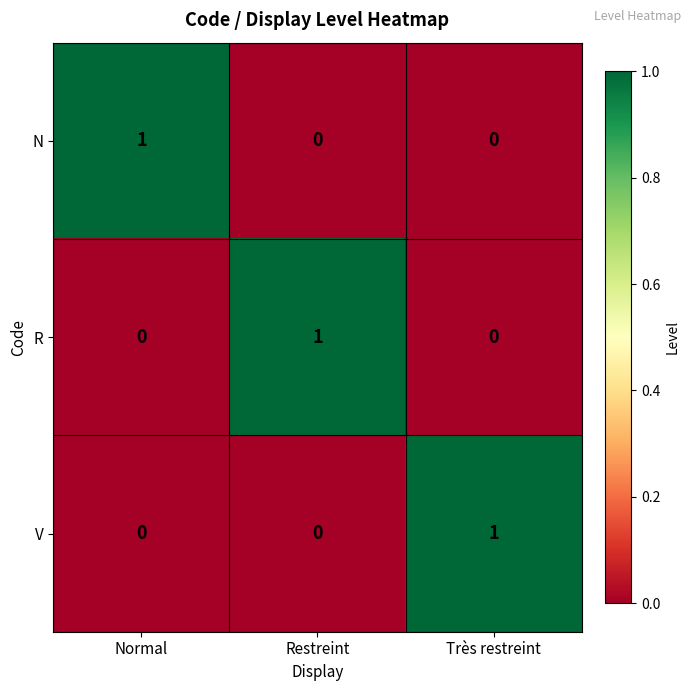

Count the R values in the range 0 to 1.

3